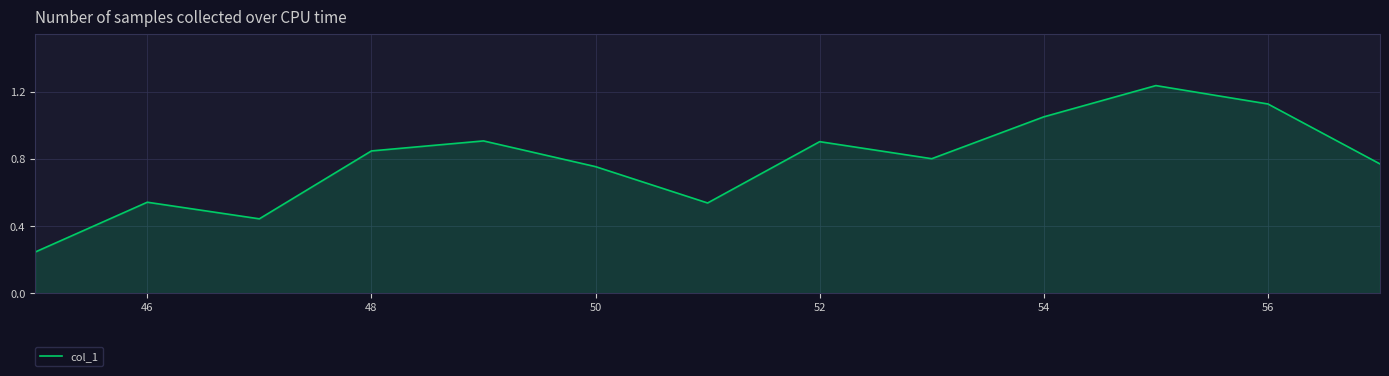

Which has a higher value, 56 or 46?

56